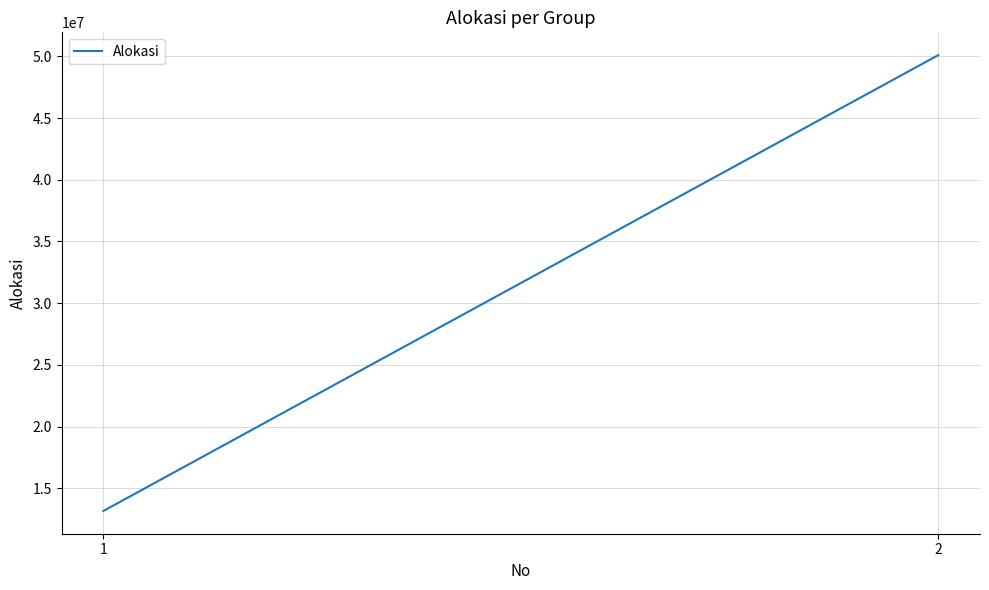

What is the average value?

31633926